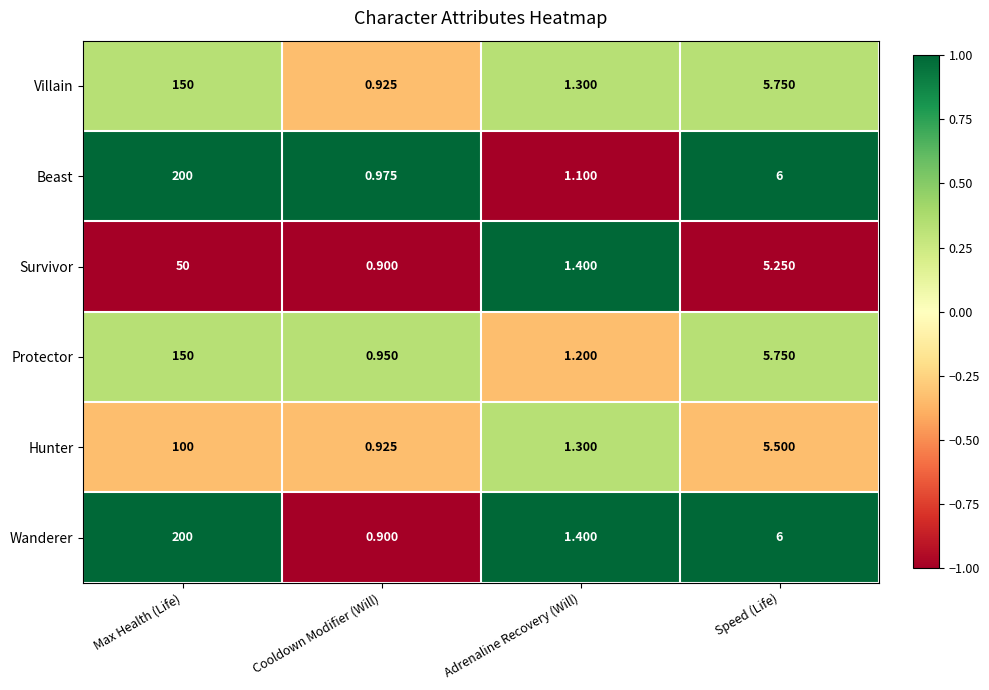

Which series has the widest spread of values?

Wanderer